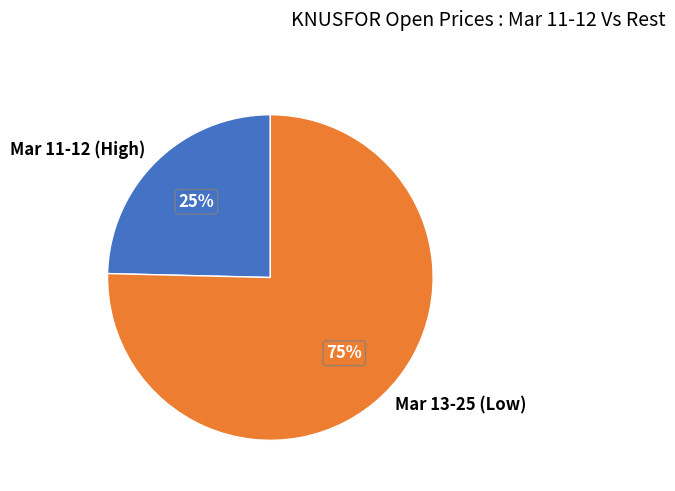

Is it true that Mar 11-12 (High) is 25% of the pie?

True